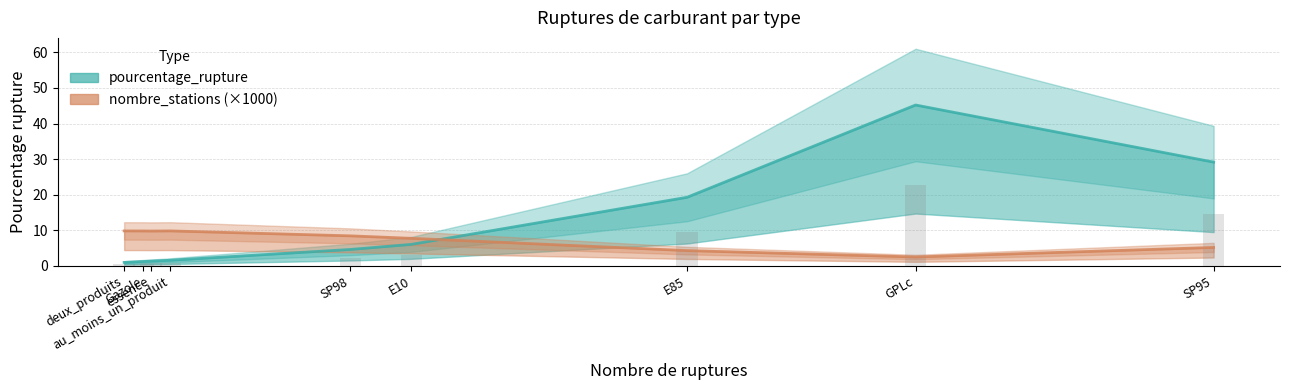

At which category is the sum across all series the highest?

GPLc